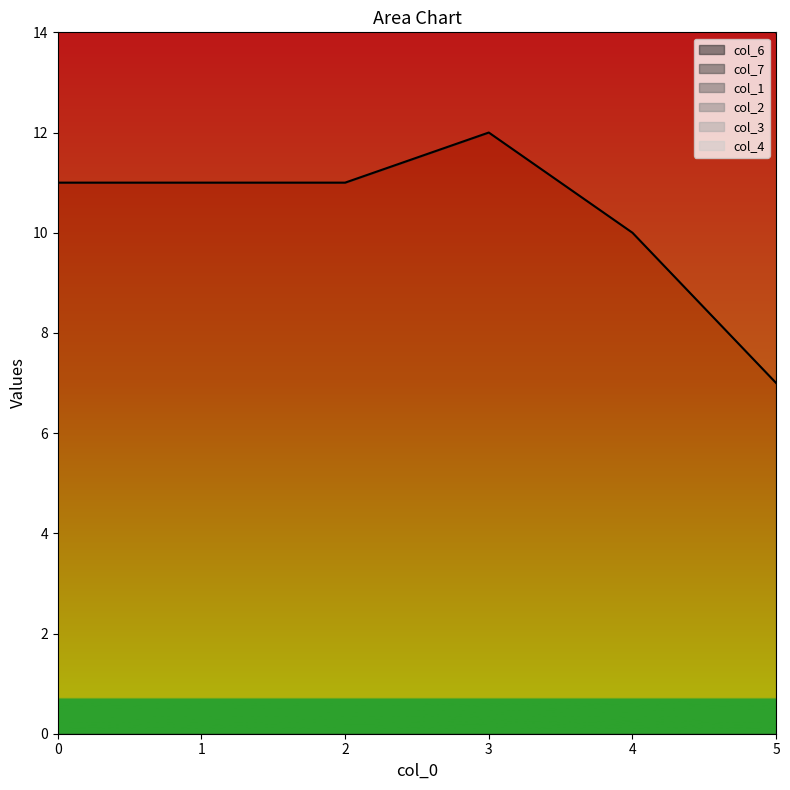

The col_3_line series shows 40 at 0. True or false?

False